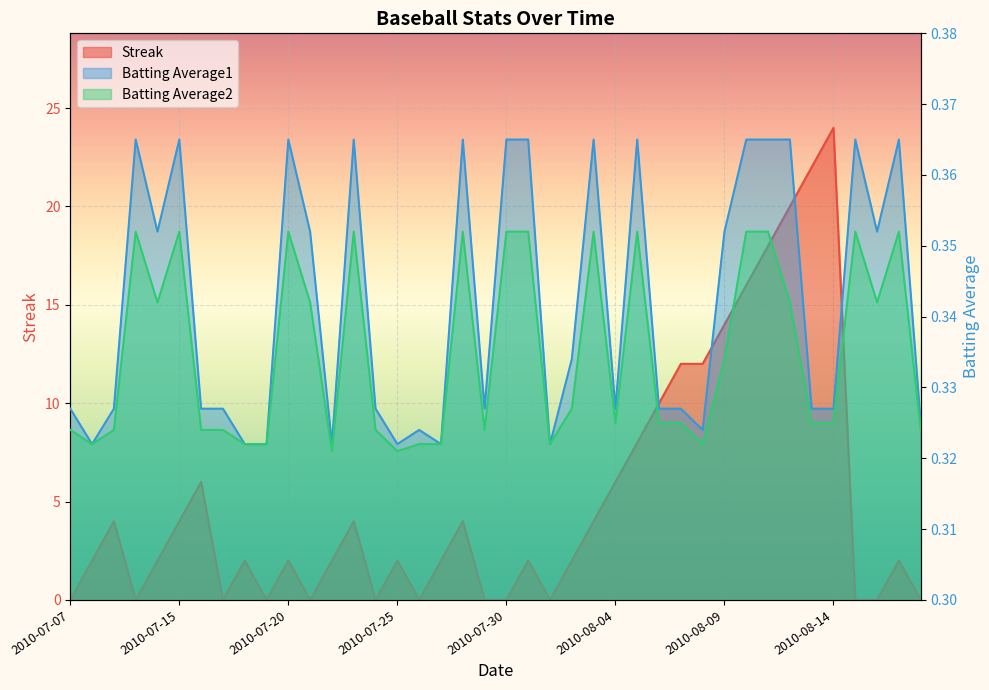

Reading right to left, extract all data points from this chart.

Streak: 2010-08-18=0.0	2010-08-17=2.0	2010-08-16=0.0	2010-08-15=0.0	2010-08-14=24.0	2010-08-13=22.0	2010-08-12=20.0	2010-08-11=18.0	2010-08-10=16.0	2010-08-09=14.0	2010-08-08=12.0	2010-08-07=12.0	2010-08-06=10.0	2010-08-05=8.0	2010-08-04=6.0	2010-08-03=4.0	2010-08-02=2.0	2010-08-01=0.0	2010-07-31=2.0	2010-07-30=0.0	2010-07-29=0.0	2010-07-28=4.0	2010-07-27=2.0	2010-07-26=0.0	2010-07-25=2.0	2010-07-24=0.0	2010-07-23=4.0	2010-07-22=2.0	2010-07-21=0.0	2010-07-20=2.0	2010-07-19=0.0	2010-07-18=2.0	2010-07-17=0.0	2010-07-16=6.0	2010-07-15=4.0	2010-07-11=2.0	2010-07-10=0.0	2010-07-09=4.0	2010-07-08=2.0	2010-07-07=0.0
Batting Average1: 2010-08-18=0.3	2010-08-17=0.4	2010-08-16=0.4	2010-08-15=0.4	2010-08-14=0.3	2010-08-13=0.3	2010-08-12=0.4	2010-08-11=0.4	2010-08-10=0.4	2010-08-09=0.4	2010-08-08=0.3	2010-08-07=0.3	2010-08-06=0.3	2010-08-05=0.4	2010-08-04=0.3	2010-08-03=0.4	2010-08-02=0.3	2010-08-01=0.3	2010-07-31=0.4	2010-07-30=0.4	2010-07-29=0.3	2010-07-28=0.4	2010-07-27=0.3	2010-07-26=0.3	2010-07-25=0.3	2010-07-24=0.3	2010-07-23=0.4	2010-07-22=0.3	2010-07-21=0.4	2010-07-20=0.4	2010-07-19=0.3	2010-07-18=0.3	2010-07-17=0.3	2010-07-16=0.3	2010-07-15=0.4	2010-07-11=0.4	2010-07-10=0.4	2010-07-09=0.3	2010-07-08=0.3	2010-07-07=0.3
Batting Average2: 2010-08-18=0.3	2010-08-17=0.4	2010-08-16=0.3	2010-08-15=0.4	2010-08-14=0.3	2010-08-13=0.3	2010-08-12=0.3	2010-08-11=0.4	2010-08-10=0.4	2010-08-09=0.3	2010-08-08=0.3	2010-08-07=0.3	2010-08-06=0.3	2010-08-05=0.4	2010-08-04=0.3	2010-08-03=0.4	2010-08-02=0.3	2010-08-01=0.3	2010-07-31=0.4	2010-07-30=0.4	2010-07-29=0.3	2010-07-28=0.4	2010-07-27=0.3	2010-07-26=0.3	2010-07-25=0.3	2010-07-24=0.3	2010-07-23=0.4	2010-07-22=0.3	2010-07-21=0.3	2010-07-20=0.4	2010-07-19=0.3	2010-07-18=0.3	2010-07-17=0.3	2010-07-16=0.3	2010-07-15=0.4	2010-07-11=0.3	2010-07-10=0.4	2010-07-09=0.3	2010-07-08=0.3	2010-07-07=0.3